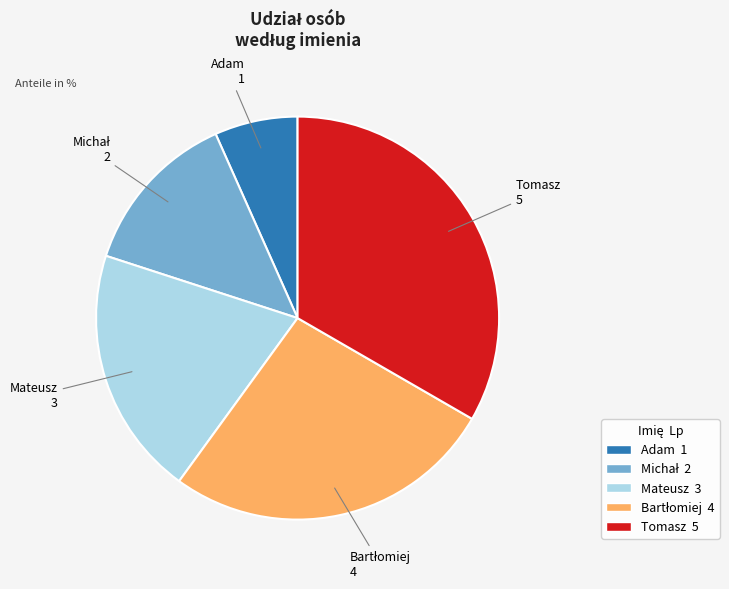

Is Mateusz the majority of the pie?

No